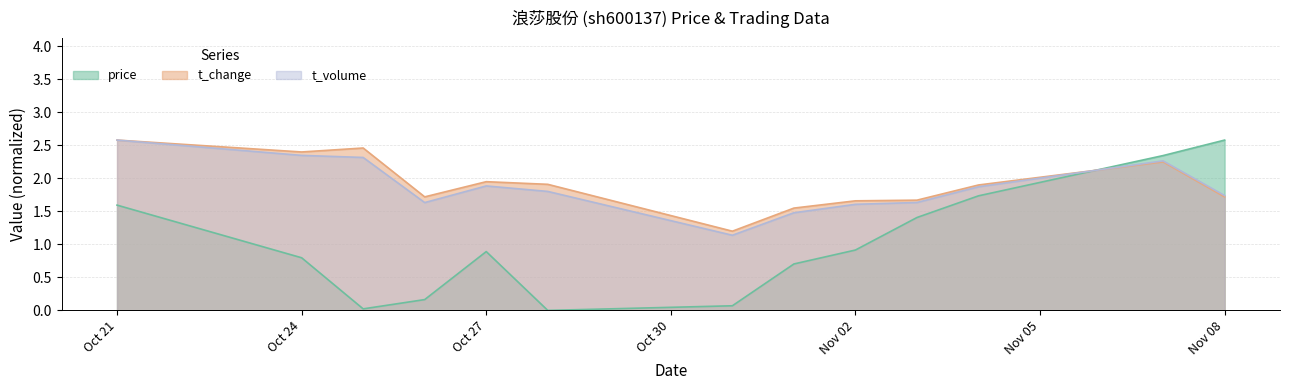

What is the label of the 7th point from the right?

2022-10-31